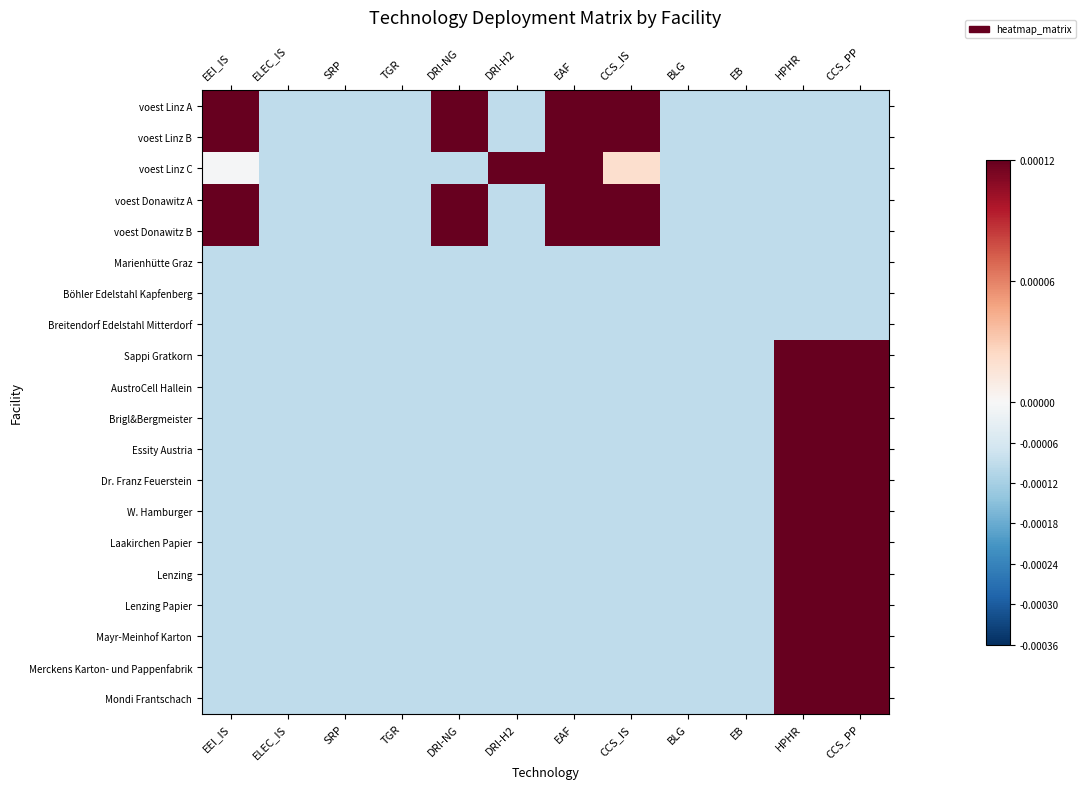

Between DRI-NG and CCS_IS, which series saw the biggest shift?

voest Linz C